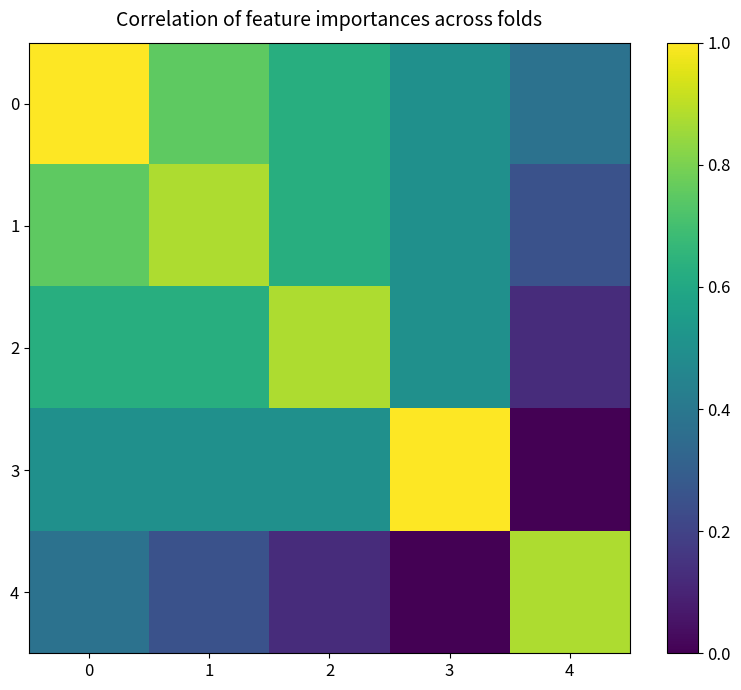

What is the maximum value shown in the chart?

1.0